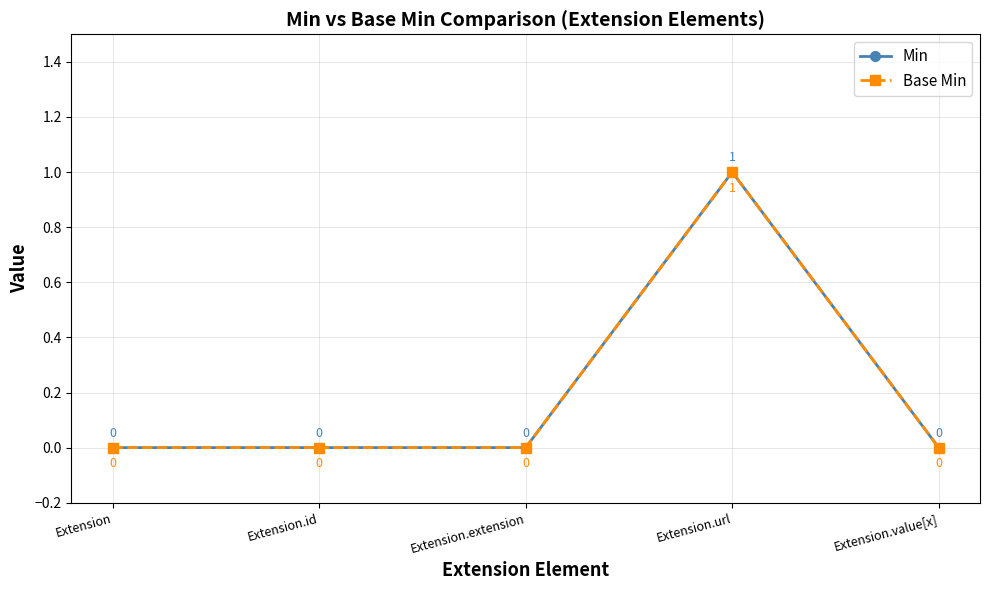

True or false: Base Min and Min intersect in this chart.

False